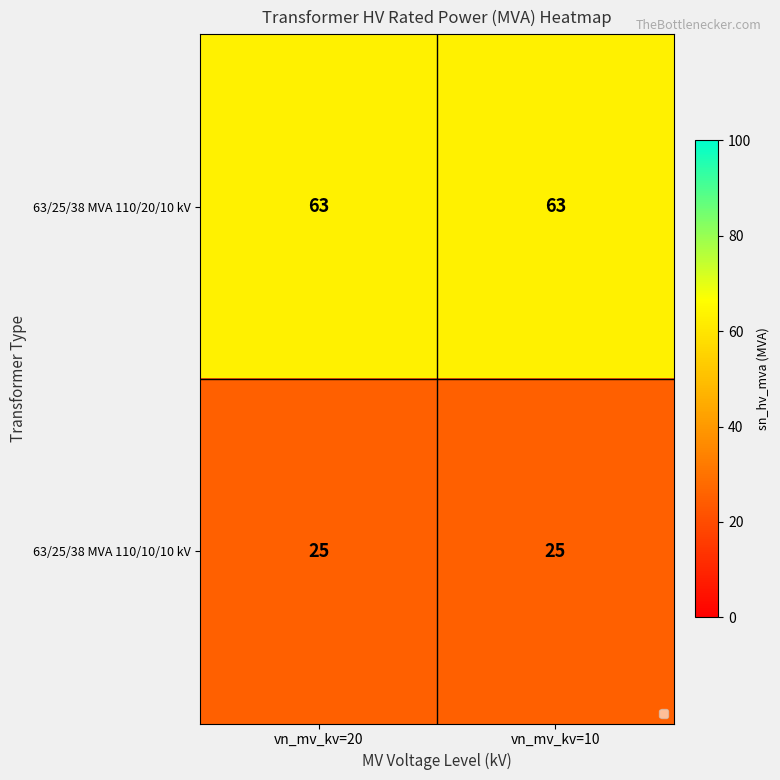

True or false: 63/25/38 MVA 110/10/10 kV has a value of 7 at vn_mv_kv=10.

False